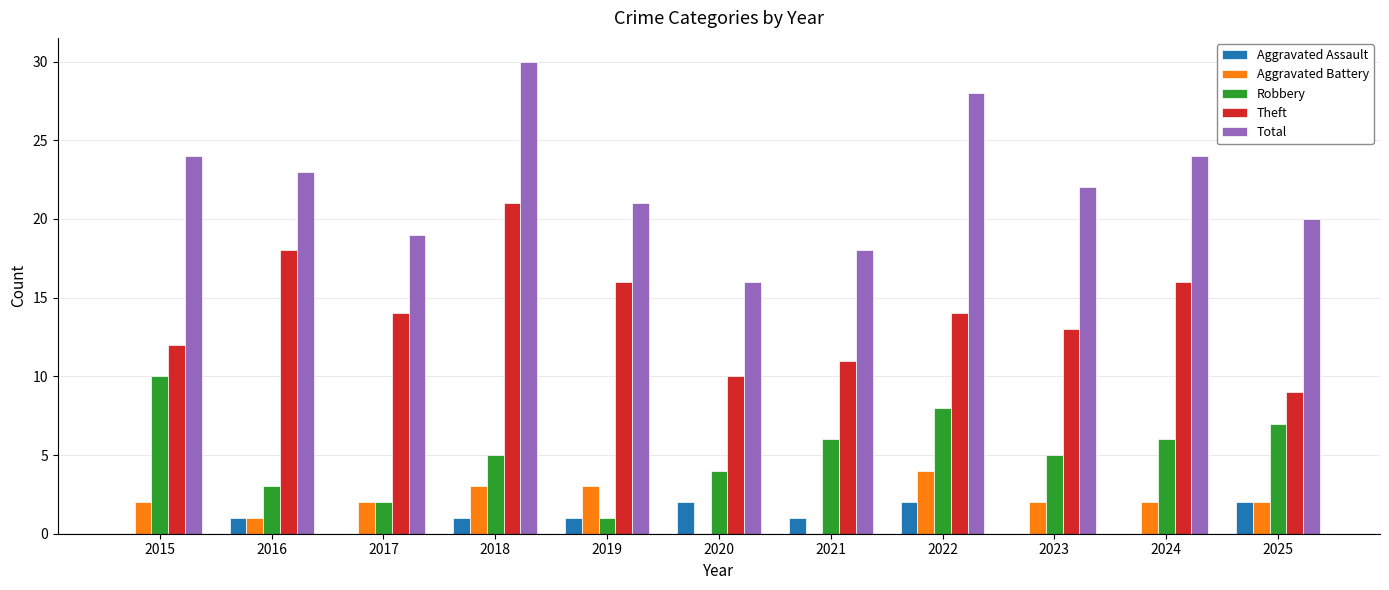

What is the greatest value displayed?

30